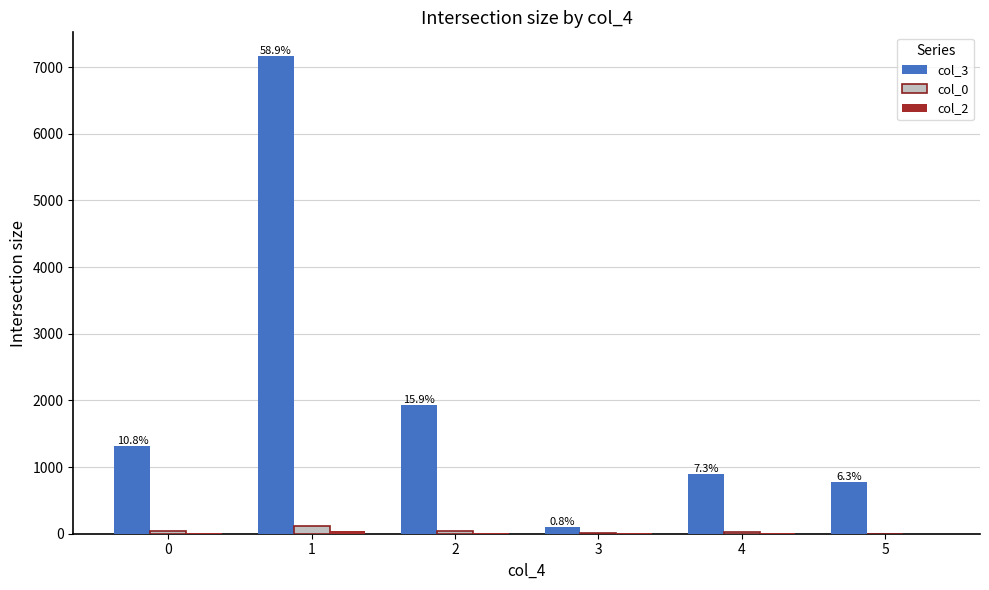

Which series has the largest total across all categories?

col_3